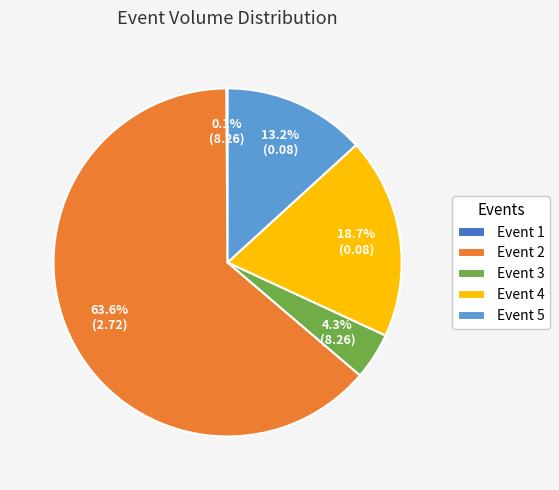

Which slice is the largest?

Event 2